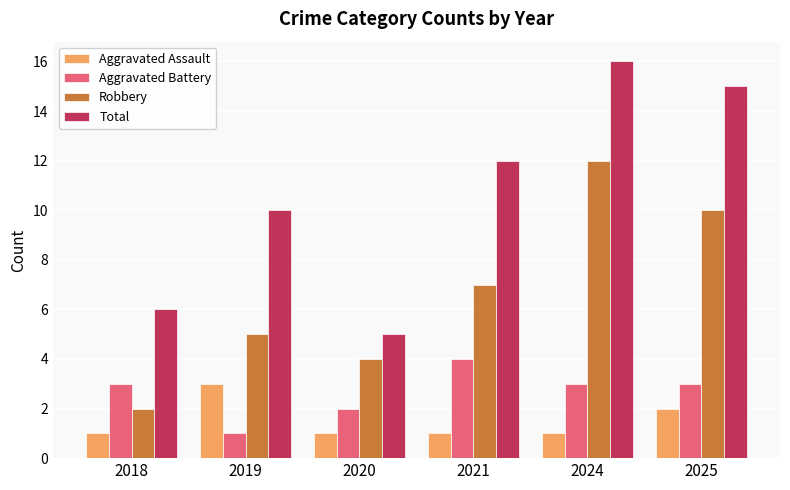

Is it true that Aggravated Assault equals 2 at 2025?

True